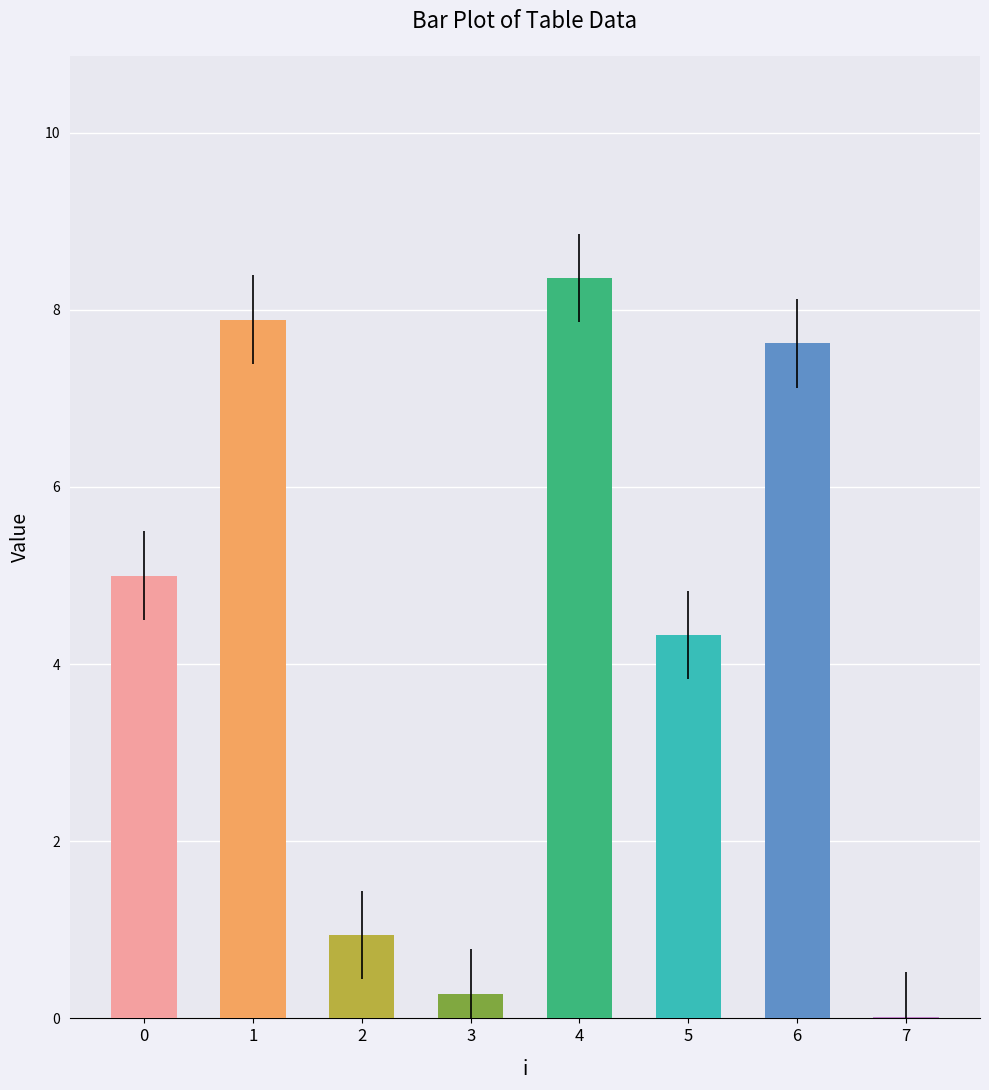

Is it true that the value at 0 is 5.0?

True